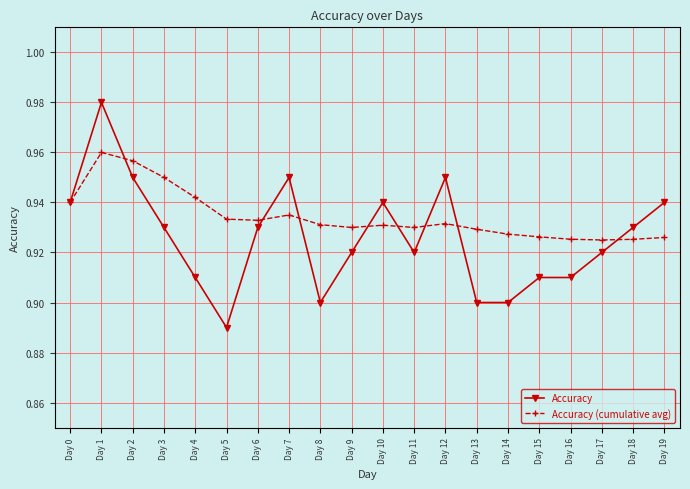

The value of Accuracy at Day 17 is 0.9. True or false?

True